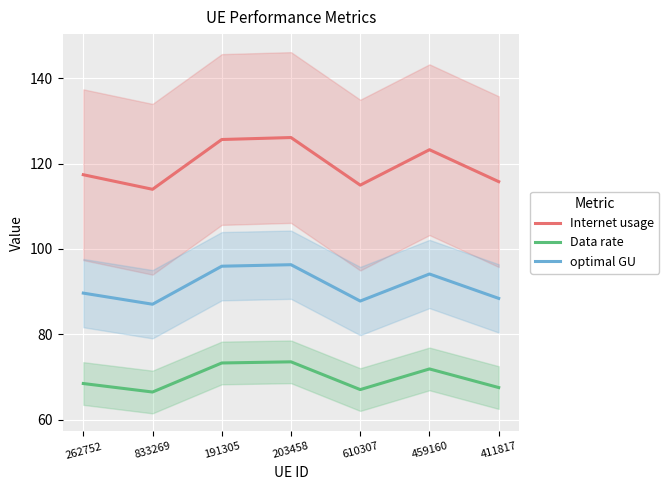

Reading left to right, list all the values displayed in this chart.

Internet usage: 262752=117.4	833269=114.0	191305=125.6	203458=126.1	610307=115.0	459160=123.3	411817=115.8
Data rate: 262752=68.5	833269=66.5	191305=73.3	203458=73.6	610307=67.1	459160=71.9	411817=67.5
optimal GU: 262752=89.7	833269=87.1	191305=96.0	203458=96.3	610307=87.8	459160=94.1	411817=88.4